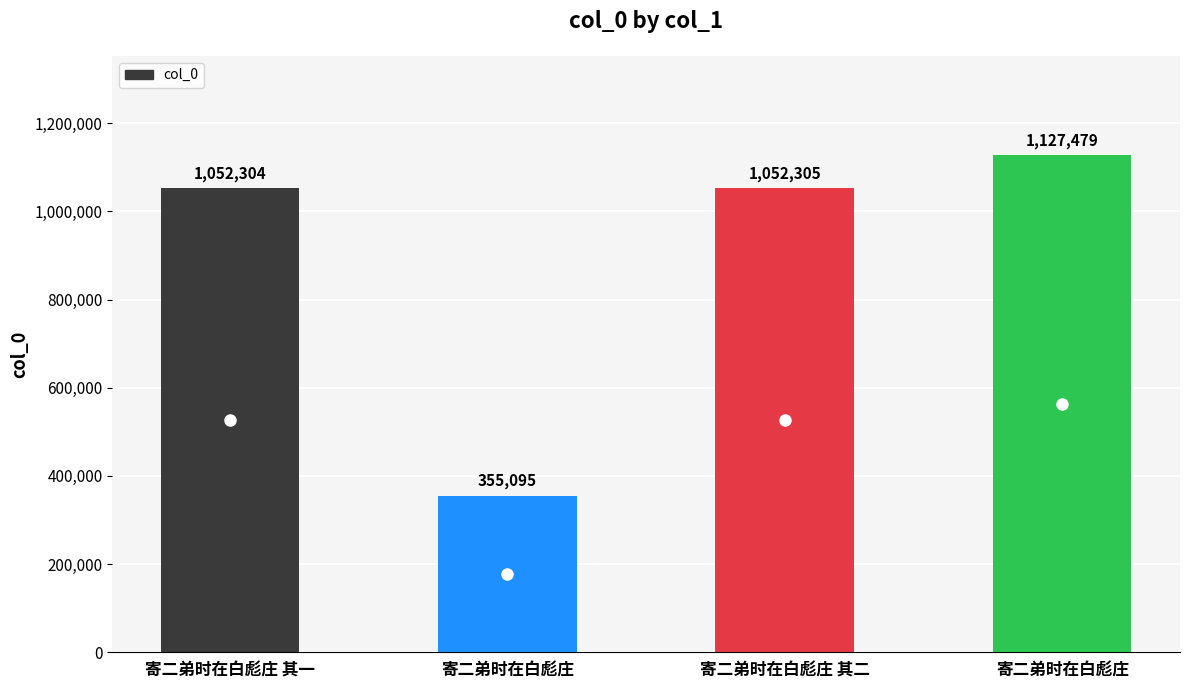

How many bars are there in total?

4